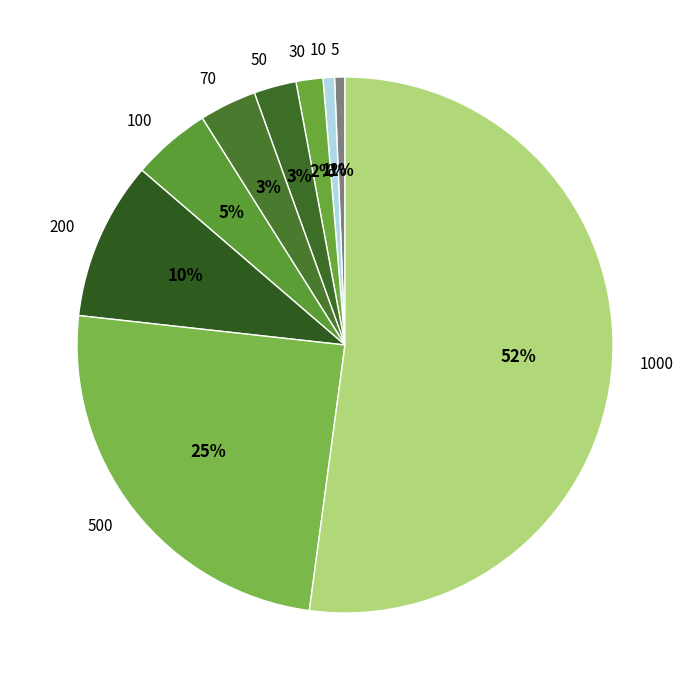

To the nearest percent, what is the difference between the 500 and 200 slice percentages?

15%